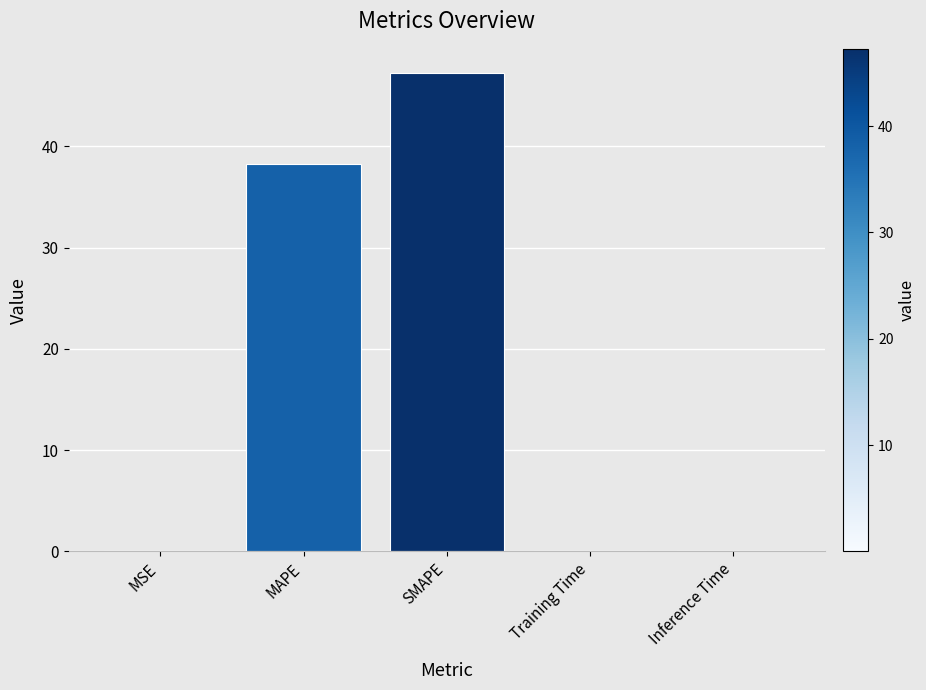

What is the greatest value displayed?

47.3